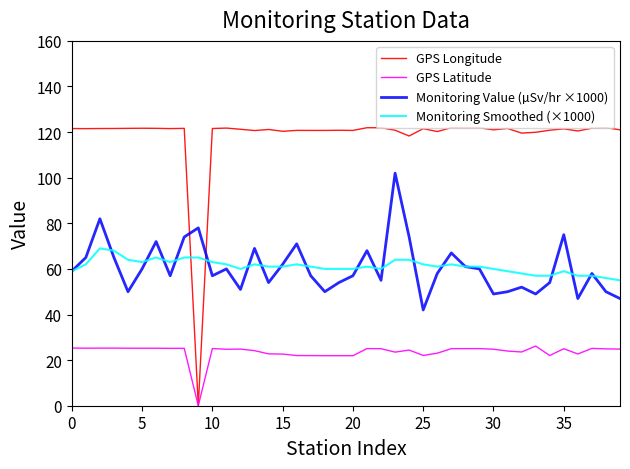

Which series has the largest total across all categories?

GPS Longitude